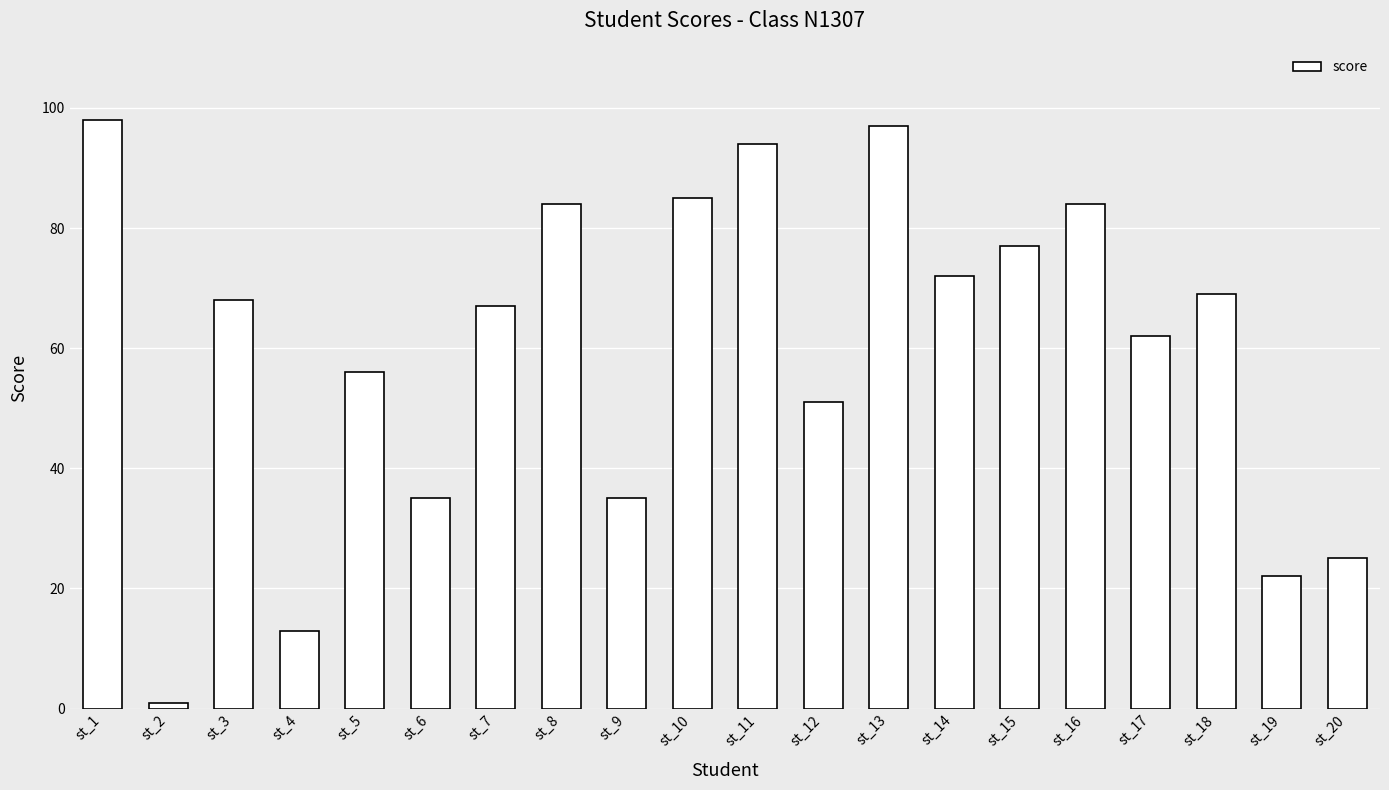

Does the chart contain stacked bars?

No